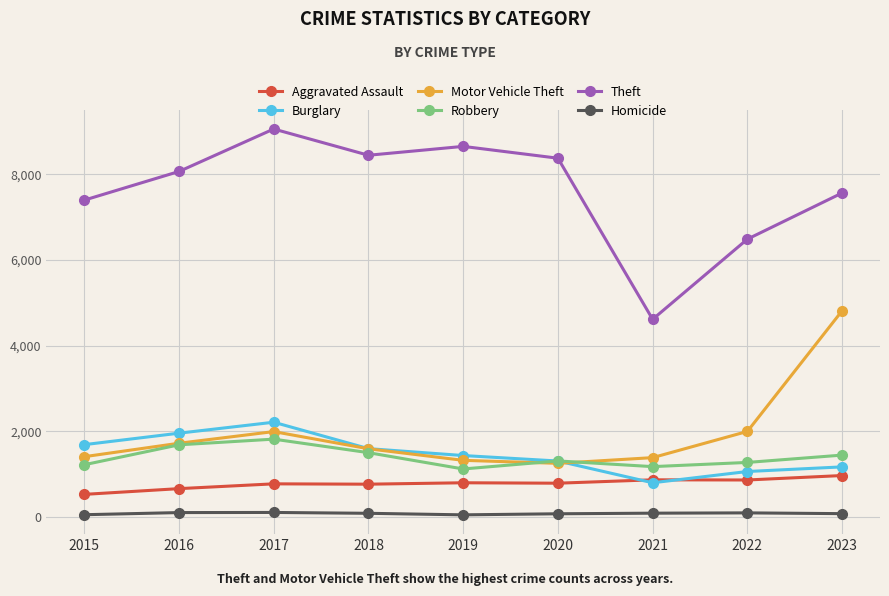

Count the number of data series in this chart.

6